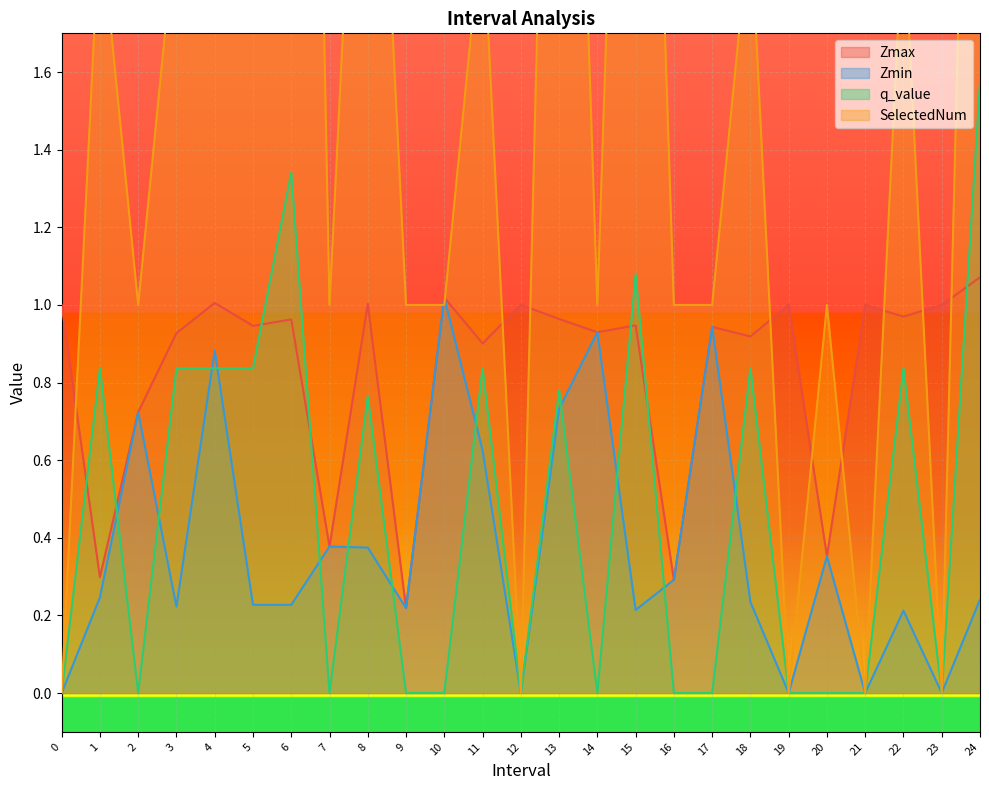

How many lines are shown in the chart?

4